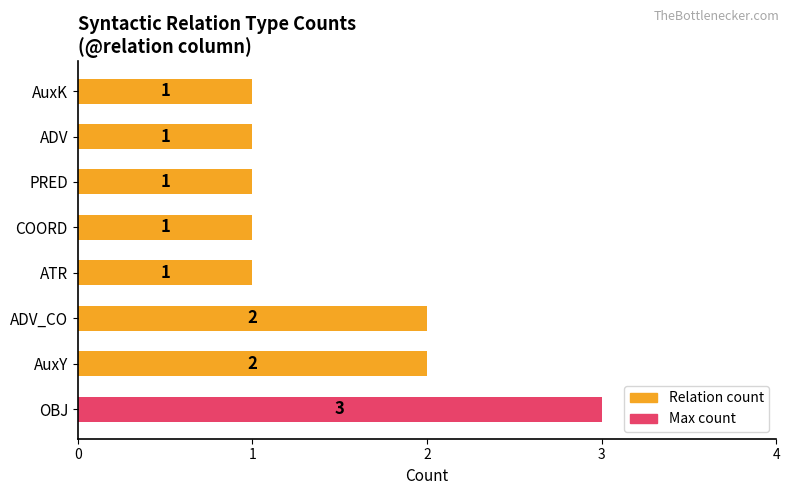

What is the ratio of the value at ADV to the value at COORD?

1.0